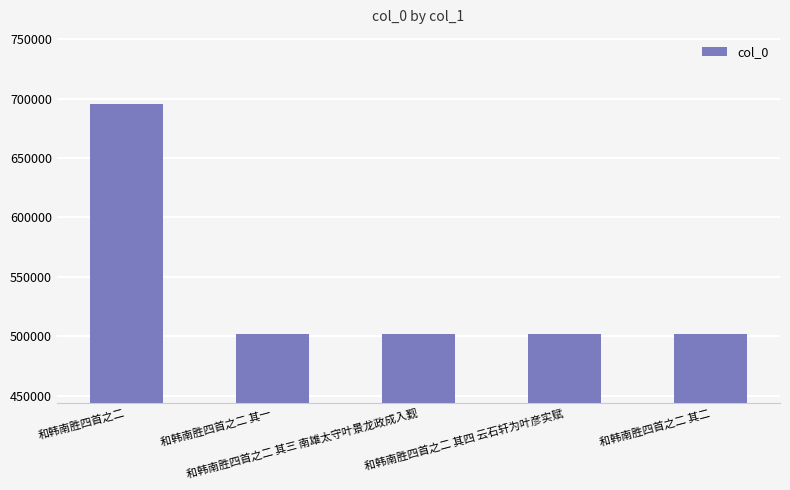

What is the smallest value displayed?

501798